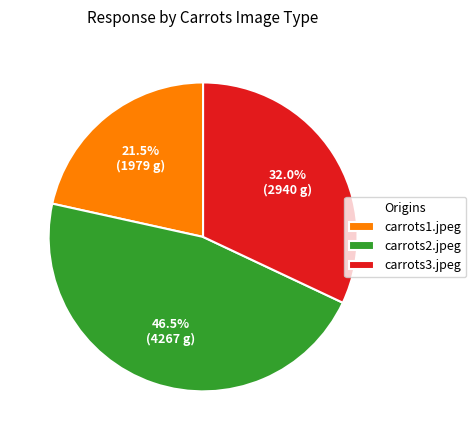

Does any single category account for the majority?

No